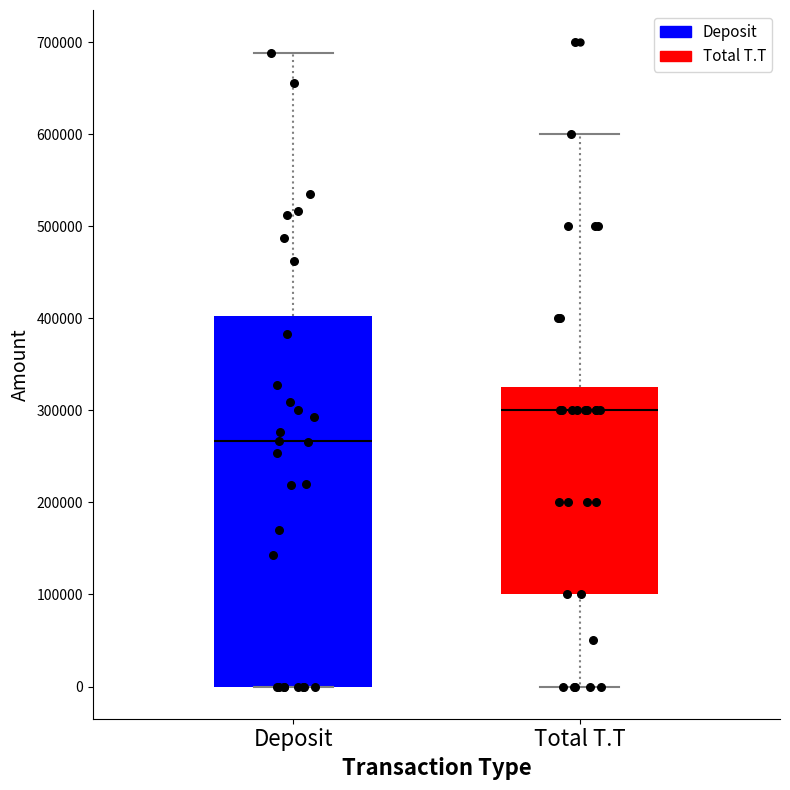

Where does the lower whisker of the box for Total T.T end on the y-axis? The values are not printed on the chart, so give them approximately, as read against the axis.

0